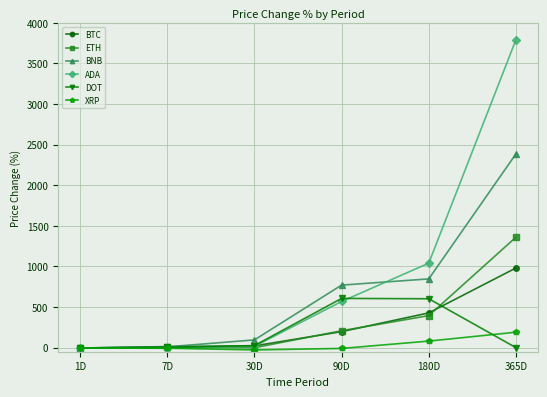

What is the difference between the maximum and second lowest values in the BNB series?

2376.0